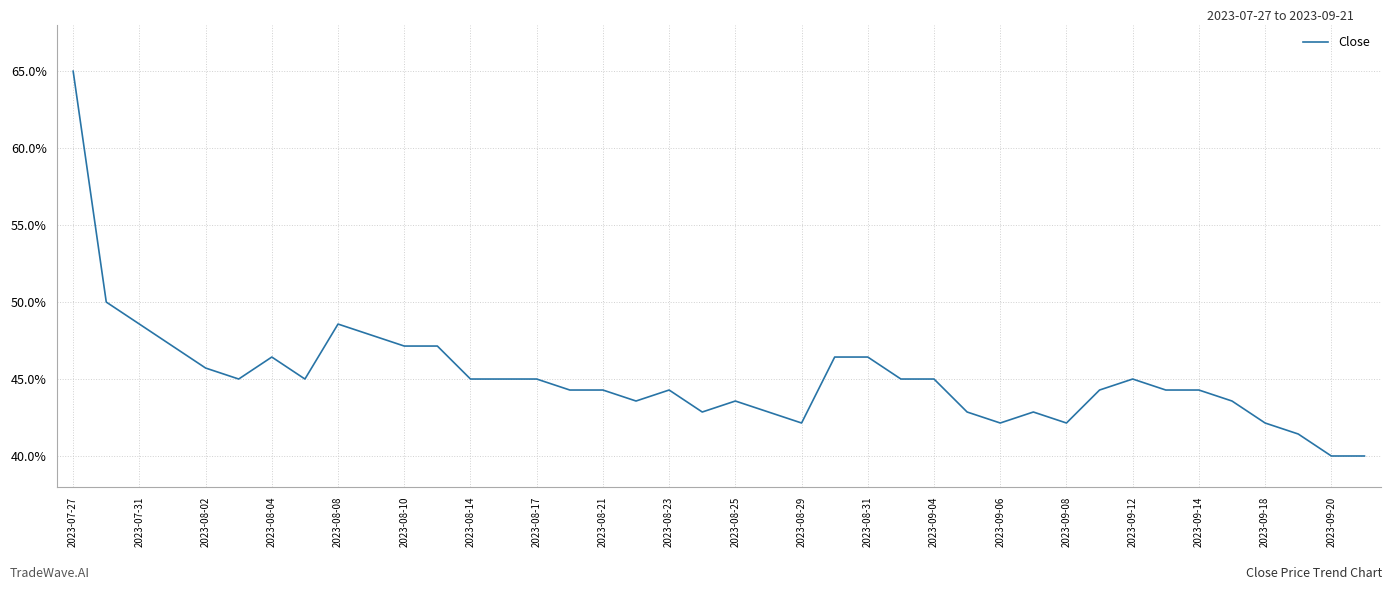

What is the maximum value shown in the chart?

65.0